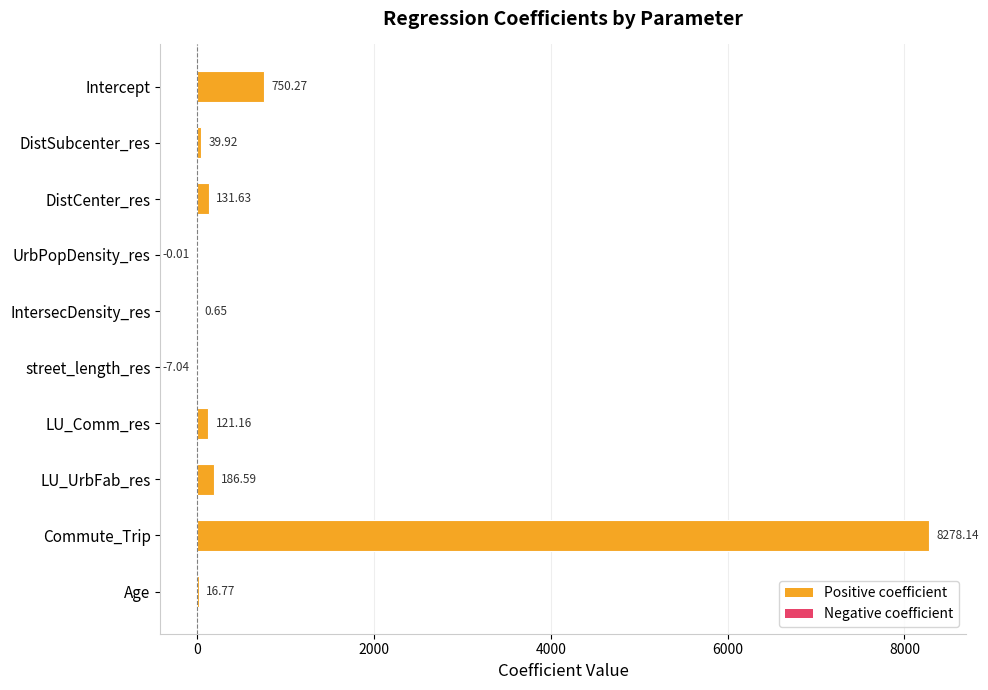

What is the change in value from DistSubcenter_res to Commute_Trip?

+8238.2